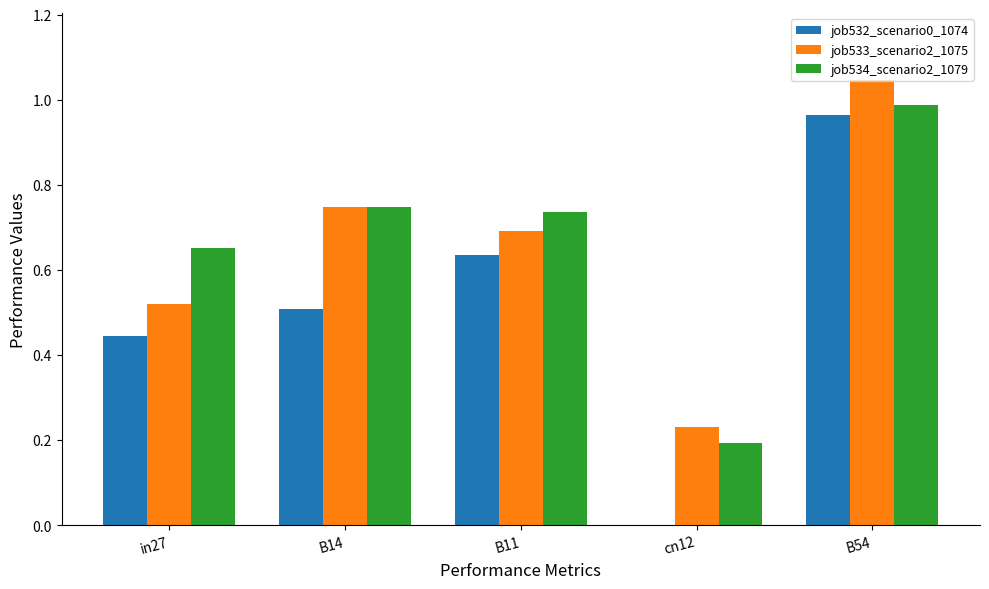

What is the sum of all job534_scenario2_1079 values?

3.3